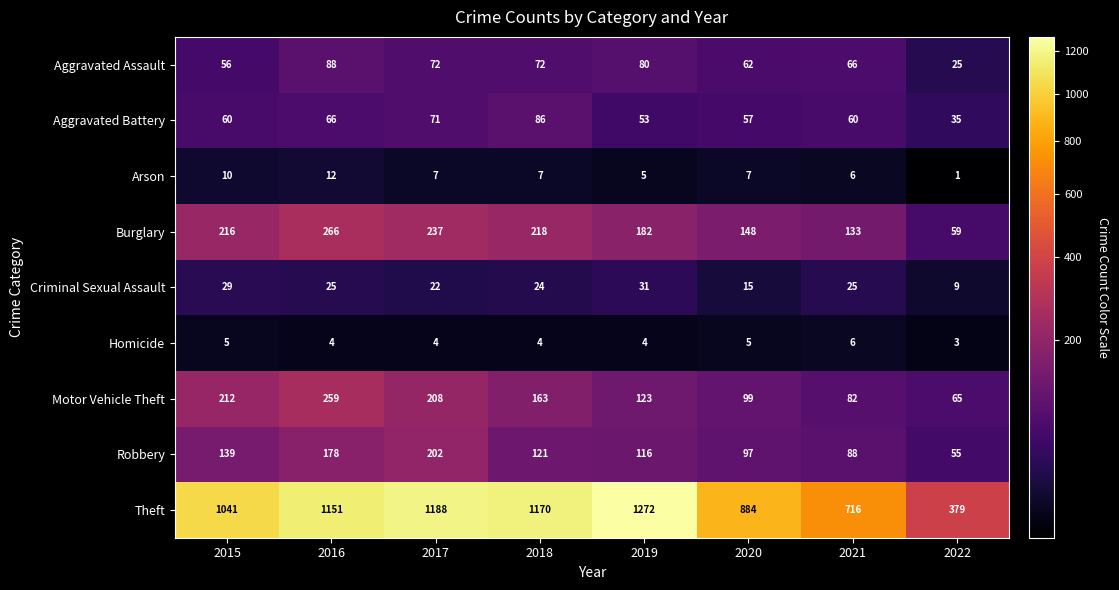

Is it true that Arson equals 9 at 2017?

False